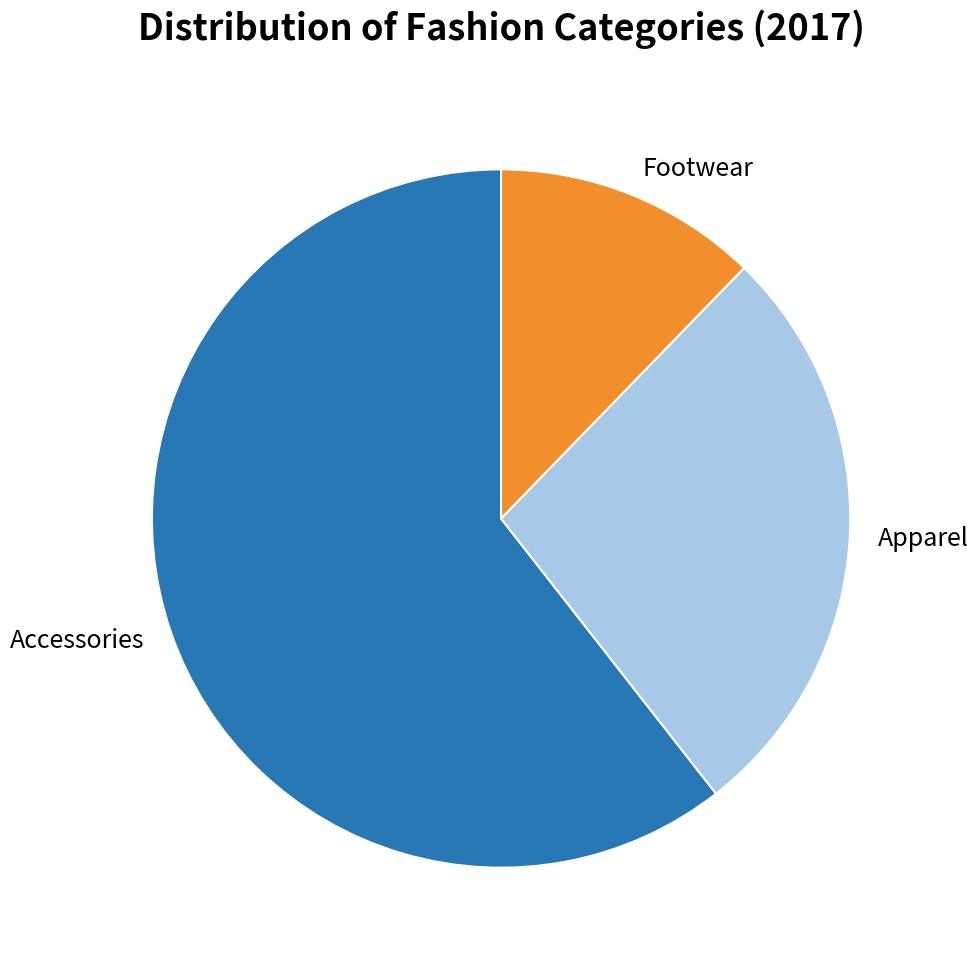

Is the sum of Apparel and Accessories greater than half?

Yes